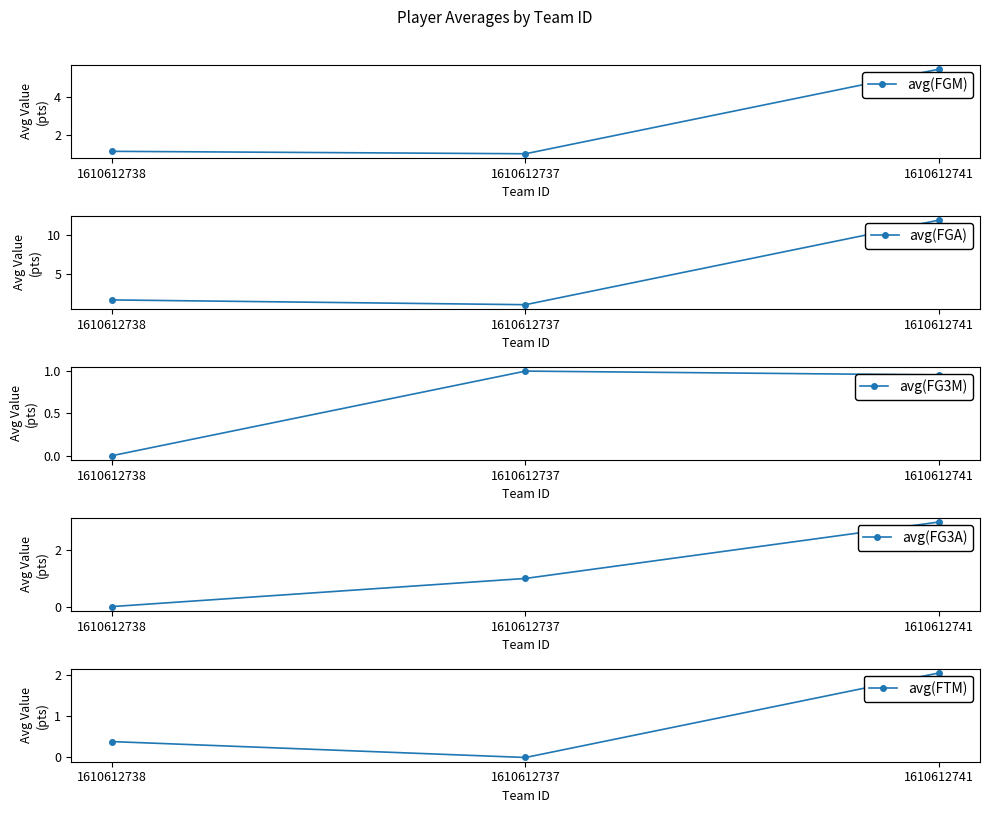

Which series has the largest total across all categories?

avg(FGA)